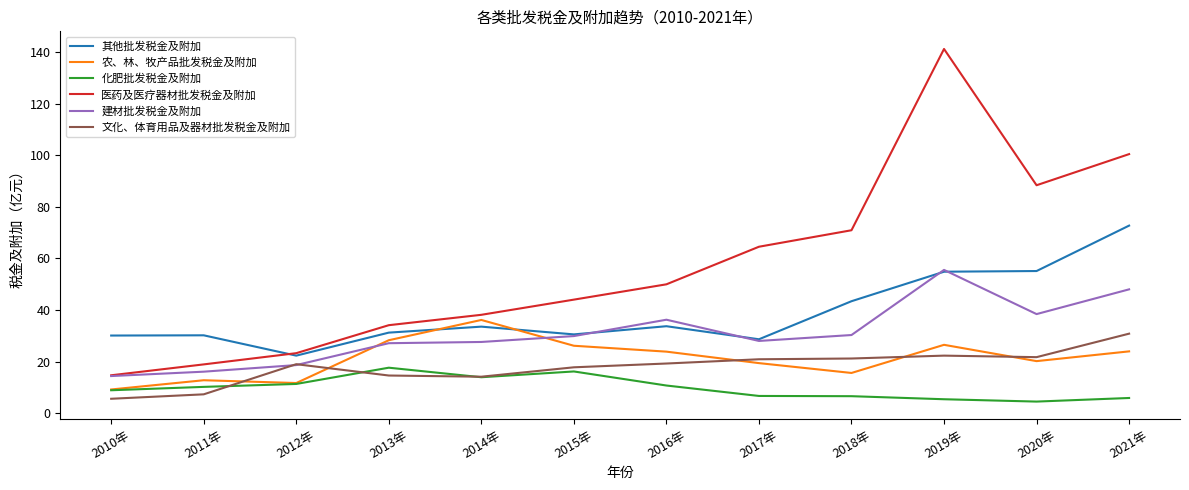

What is the total value across all series at 2020年?

228.3